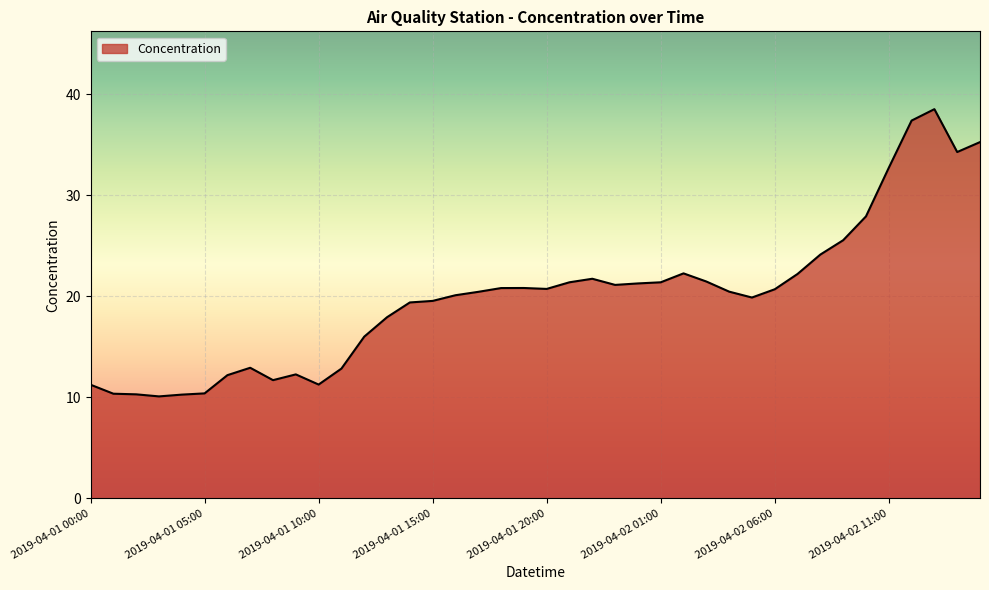

What is the maximum value shown in the chart?

38.5